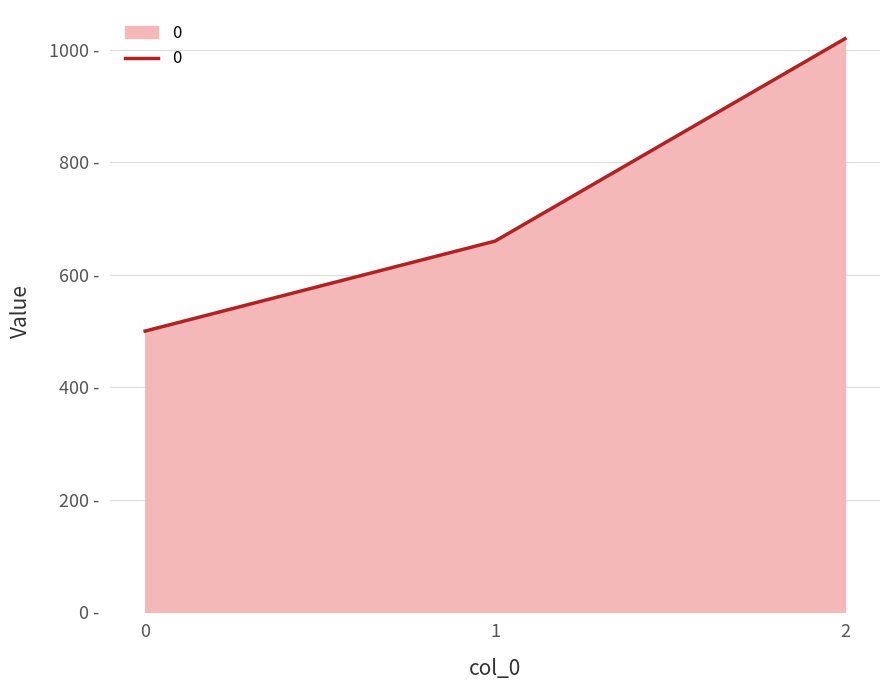

List the labels in order of value, smallest first.

0, 1, 2